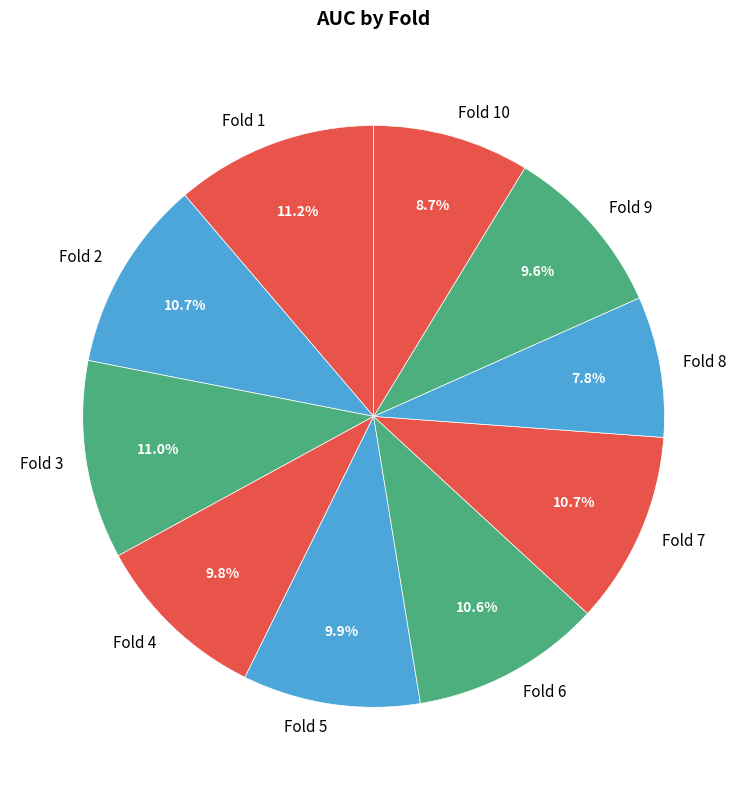

What is the smallest slice in the pie chart?

Fold 8